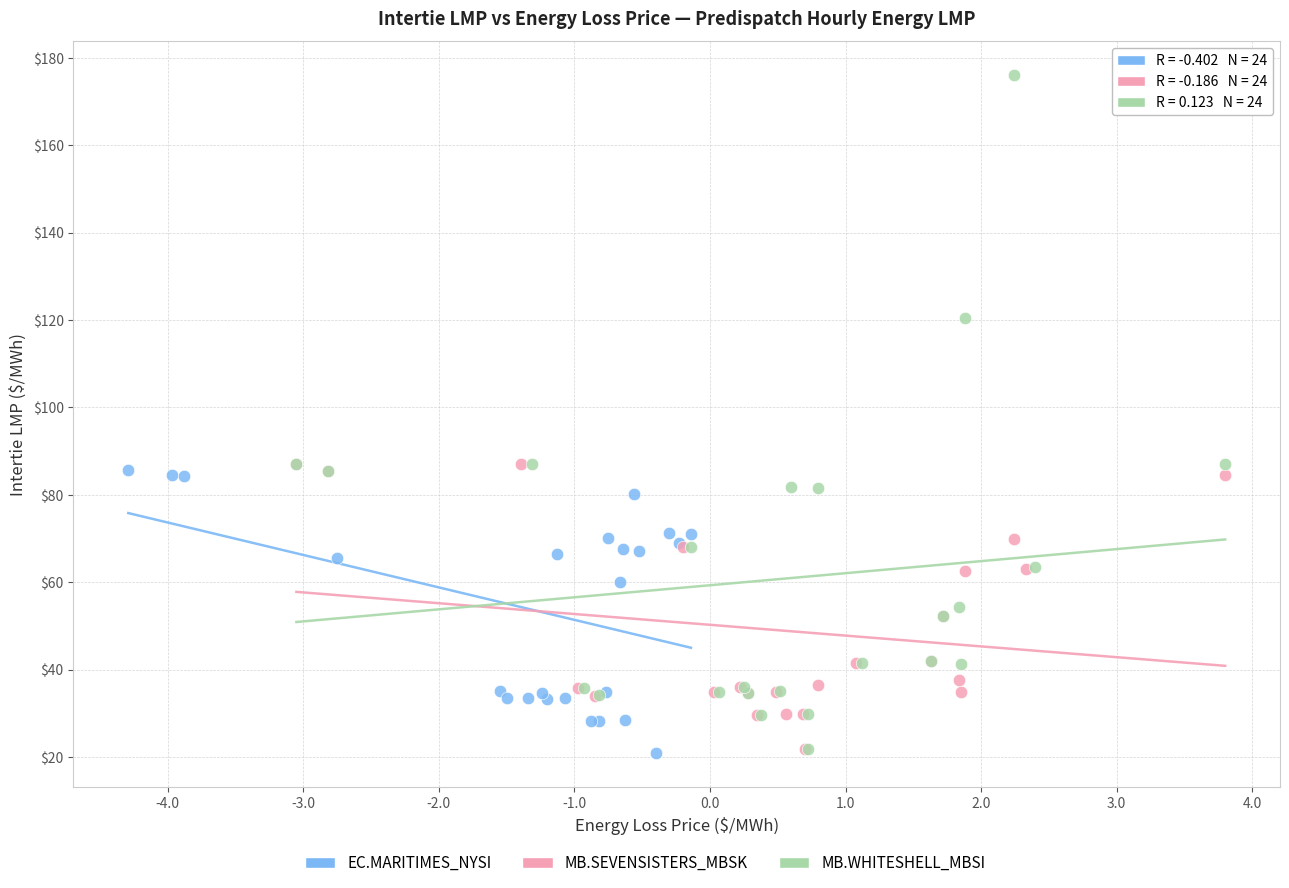

Which series reaches the maximum Y coordinate?

MB.WHITESHELL_MBSI